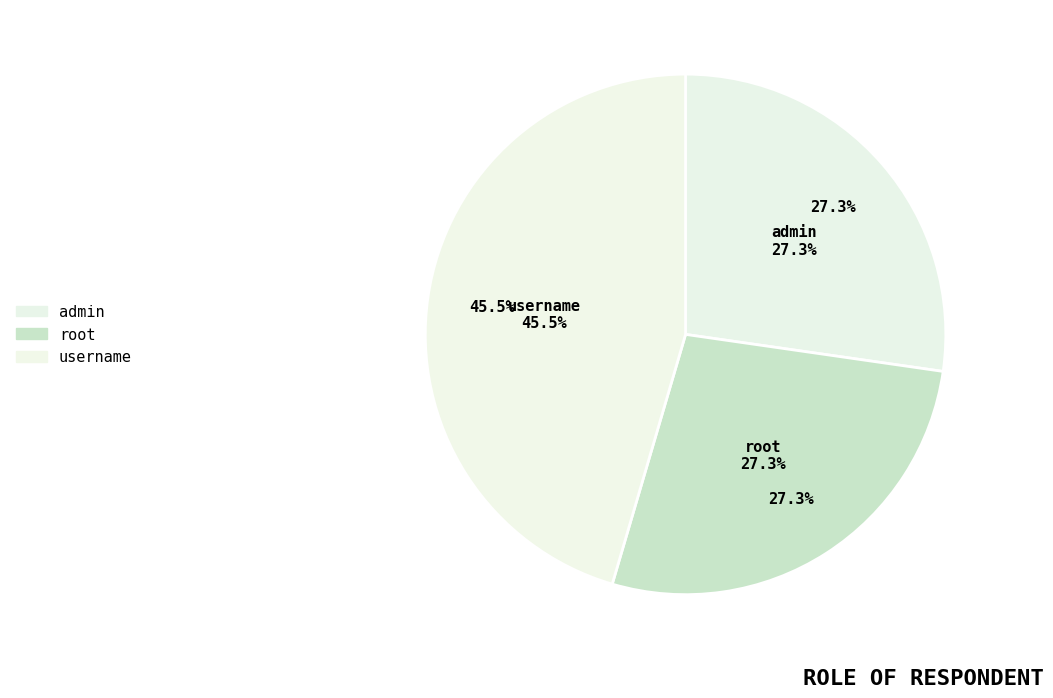

To the nearest percent, what is the average slice percentage?

33%